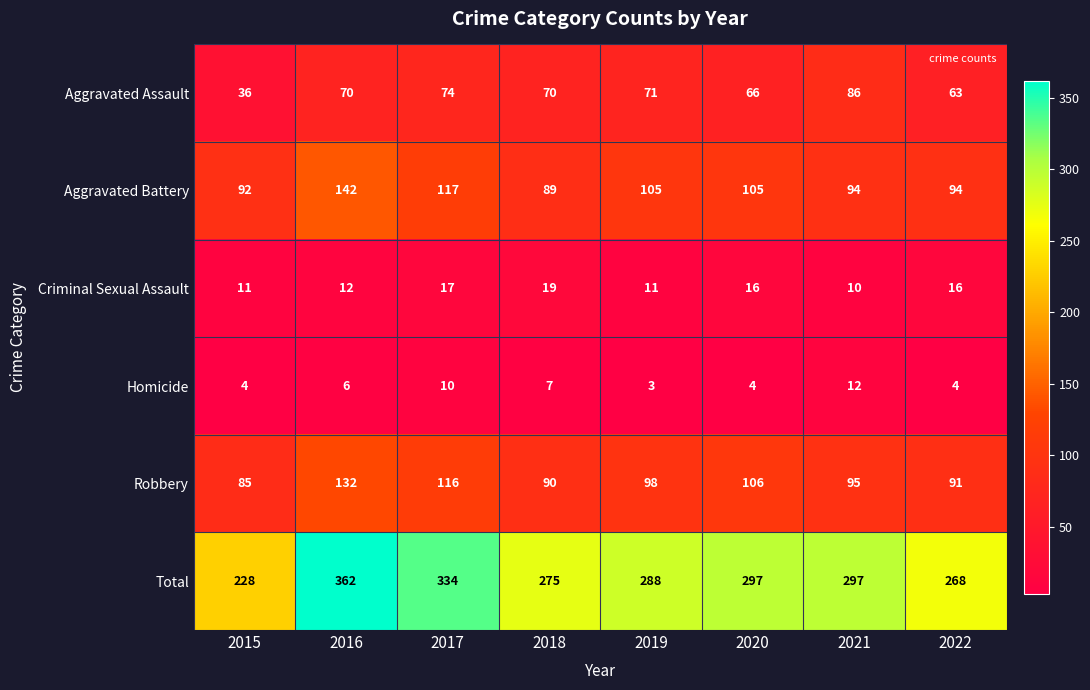

Is it true that Aggravated Battery equals 153 at 2020?

False